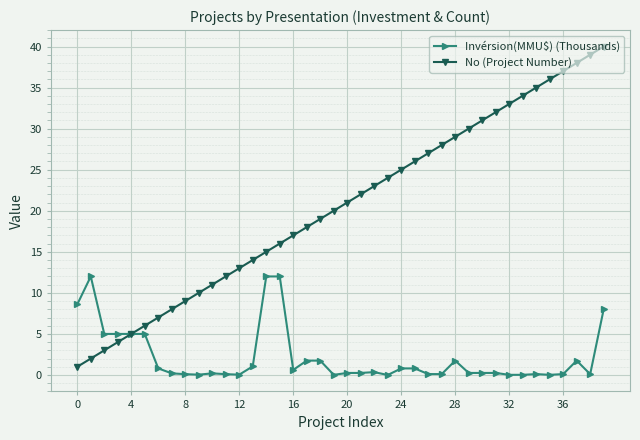

Which series has the largest total across all categories?

No (Project Number)